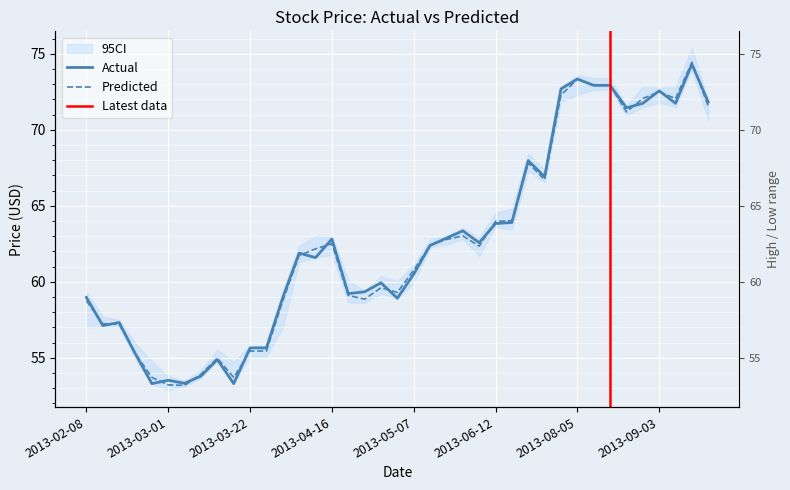

Which category has the lowest value across all series?

2013-03-04